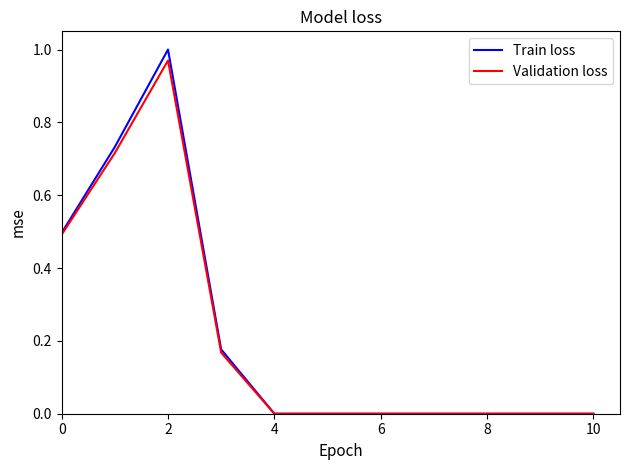

Which series has the largest range (max minus min)?

Train loss